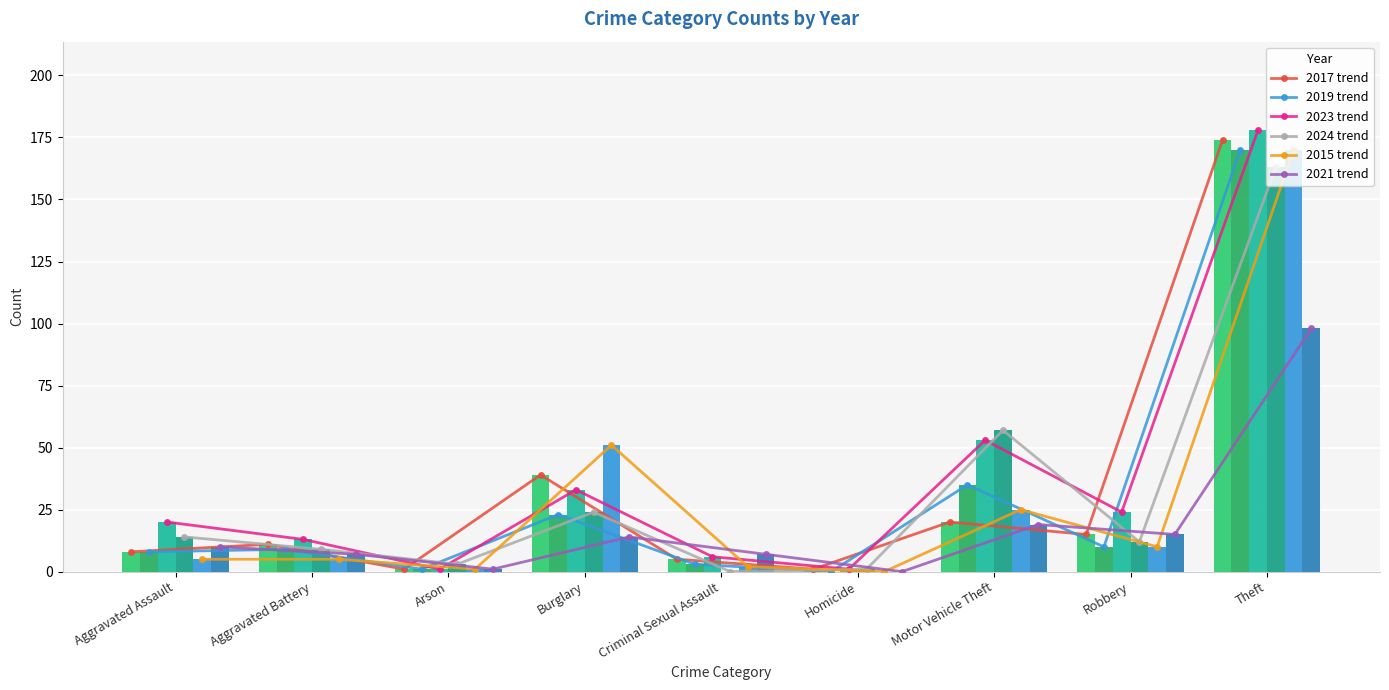

What is the difference between the 2021 trend values at Theft and Criminal Sexual Assault?

91